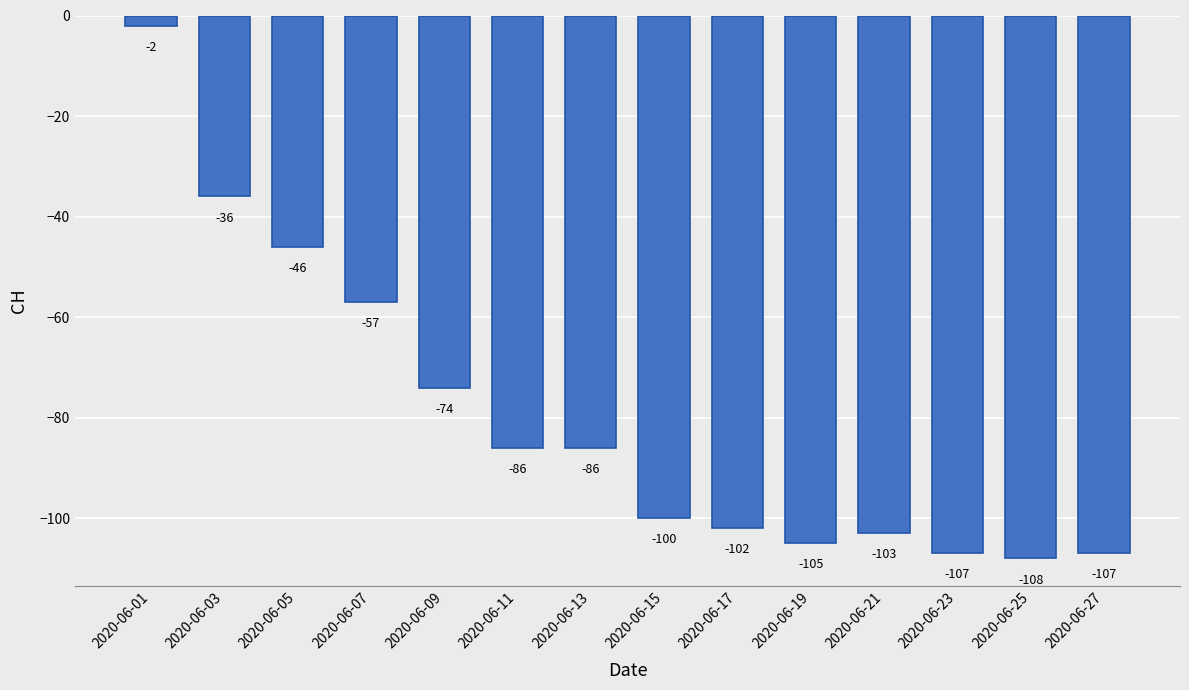

Which has a higher value, 2020-06-13 or 2020-06-07?

2020-06-07